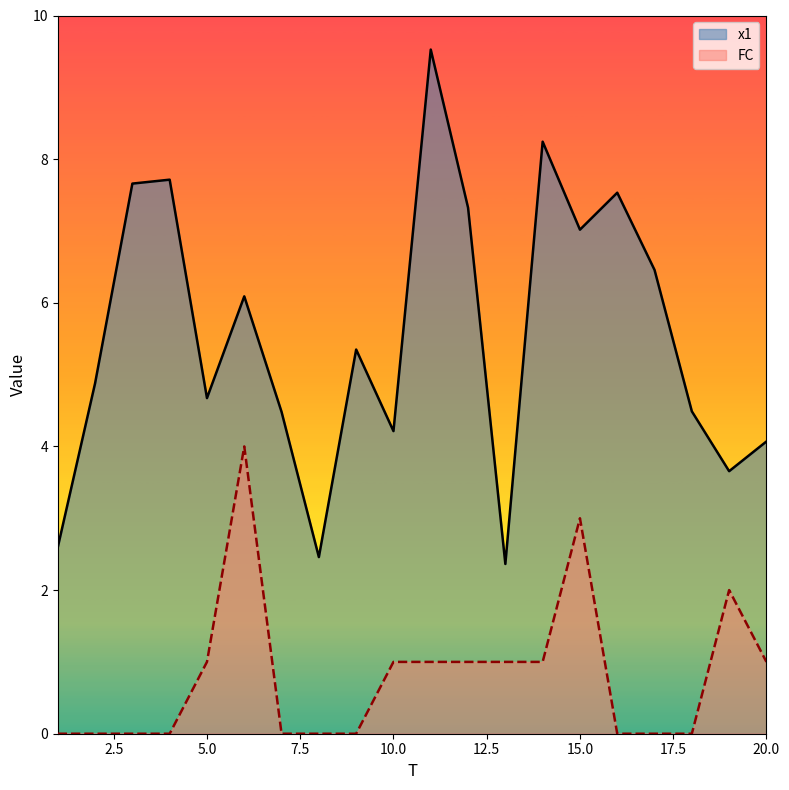

Which has a higher value, 1 or 4?

4